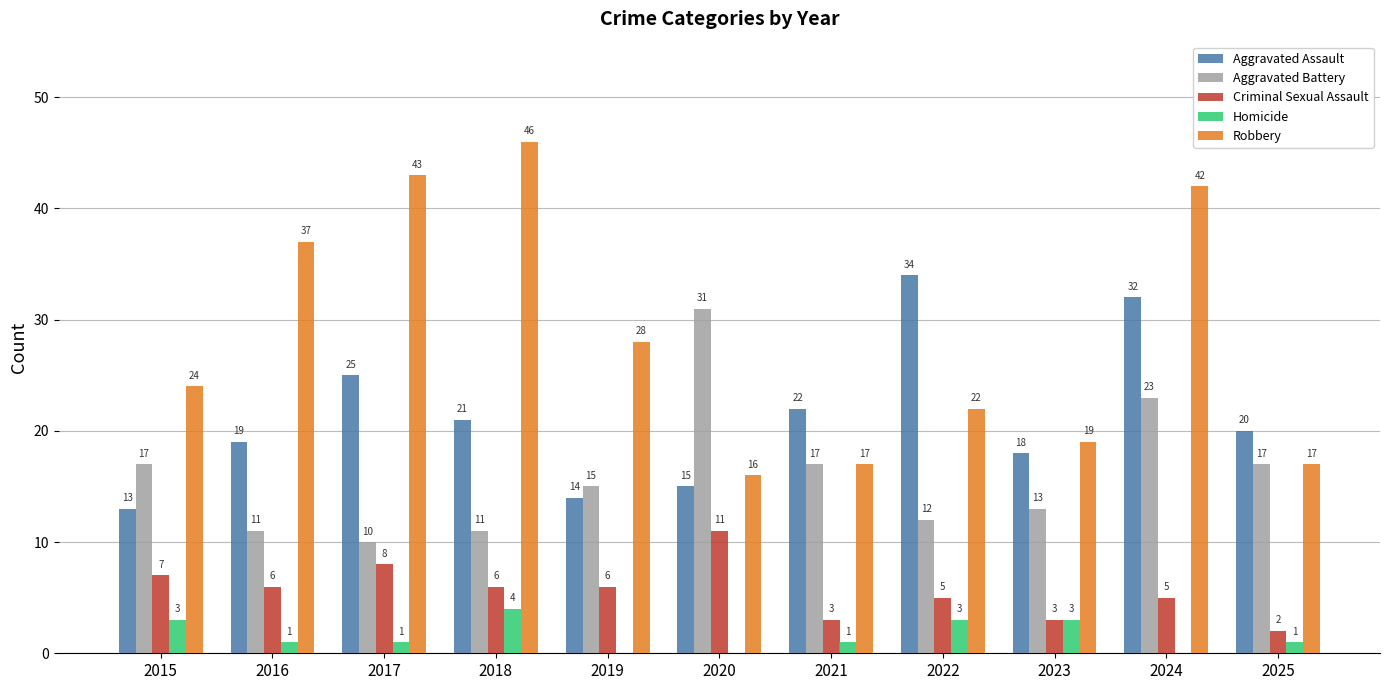

Reading left to right, extract all data points from this chart.

Aggravated Assault: 13	19	25	21	14	15	22	34	18	32	20
Aggravated Battery: 17	11	10	11	15	31	17	12	13	23	17
Criminal Sexual Assault: 7	6	8	6	6	11	3	5	3	5	2
Homicide: 3	1	1	4	0	0	1	3	3	0	1
Robbery: 24	37	43	46	28	16	17	22	19	42	17